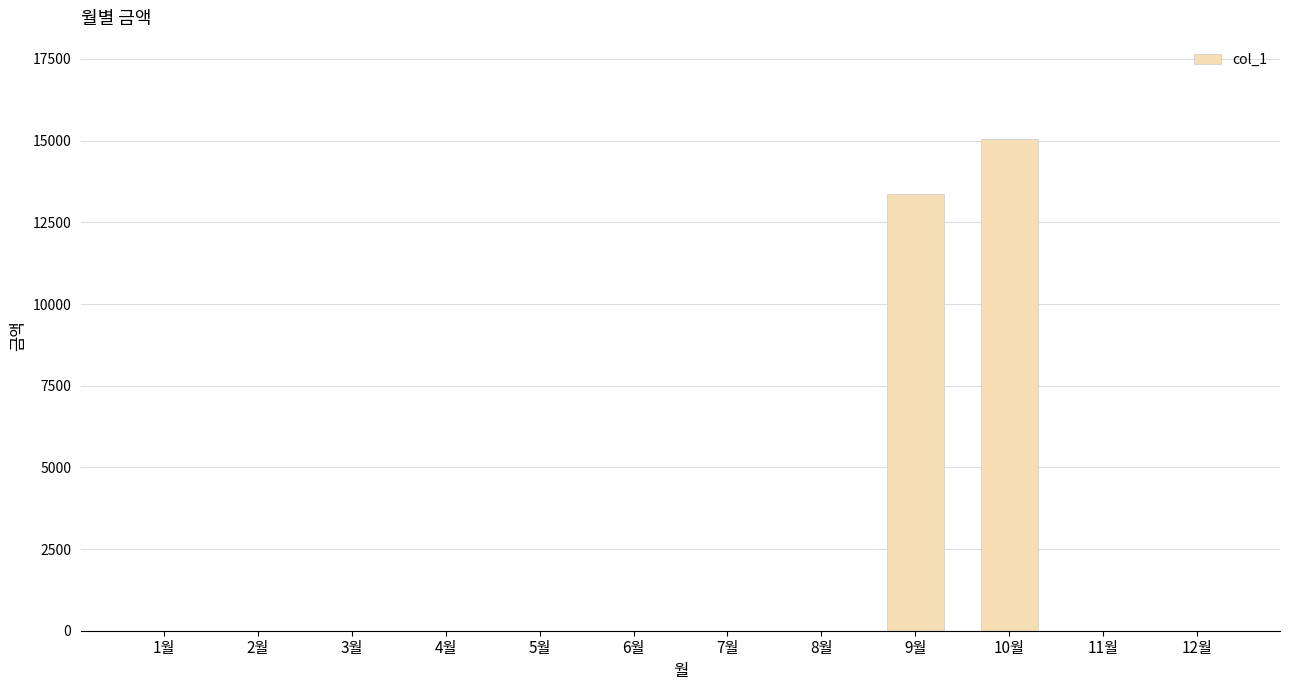

The value at 4월 is 0. True or false?

True